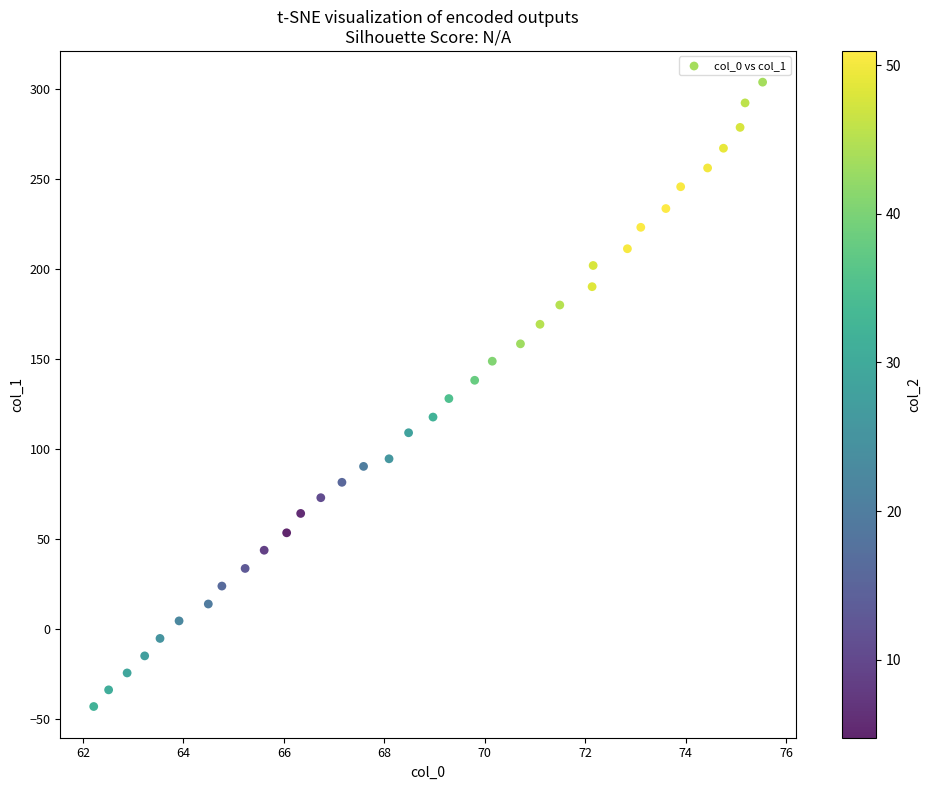

What is the range of Y values (max minus min)?

346.9